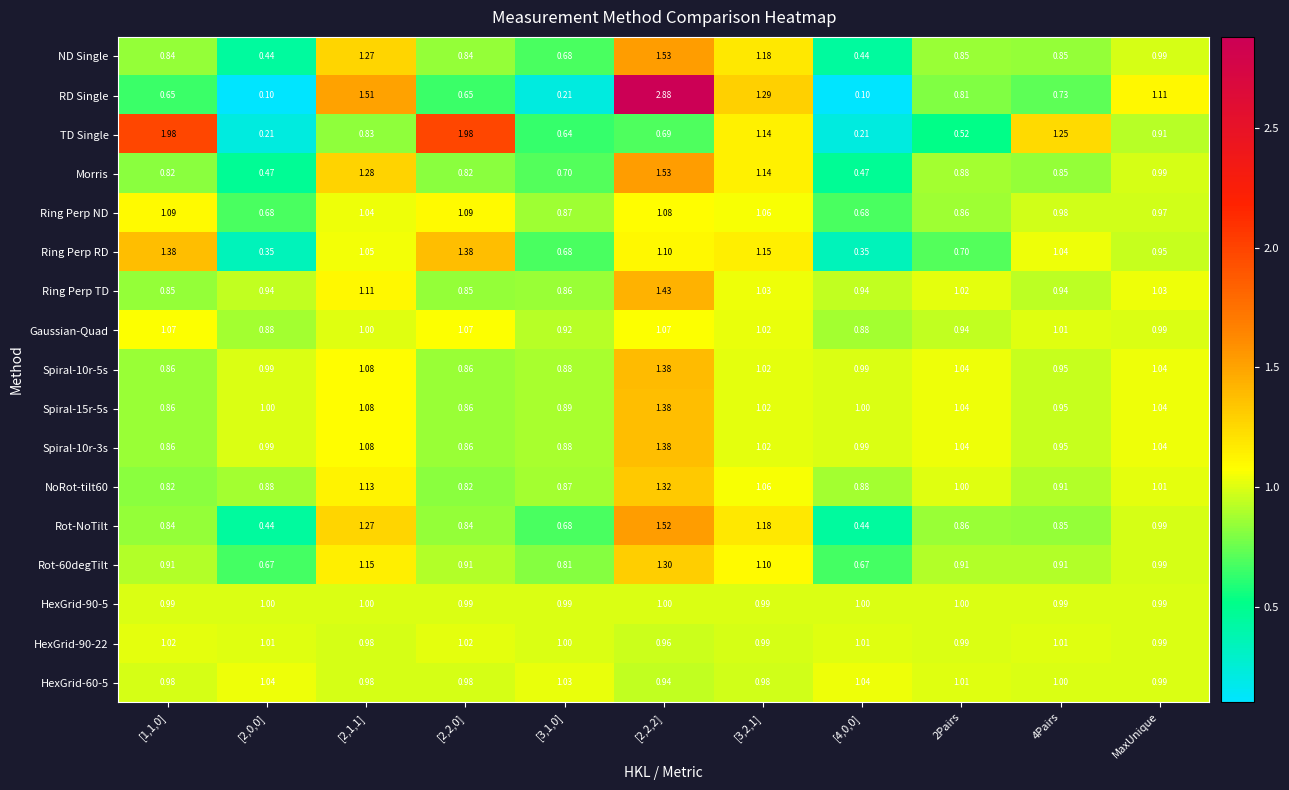

At how many categories does at least one series exceed 2?

1